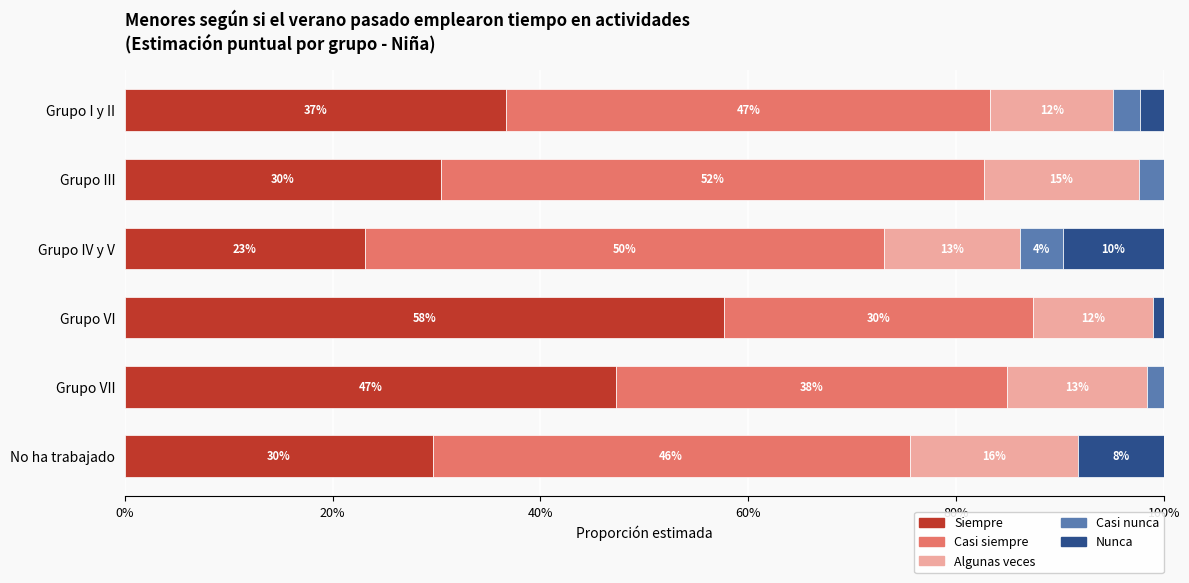

What are all the series names shown in the legend?

Siempre, Casi siempre, Algunas veces, Casi nunca, Nunca